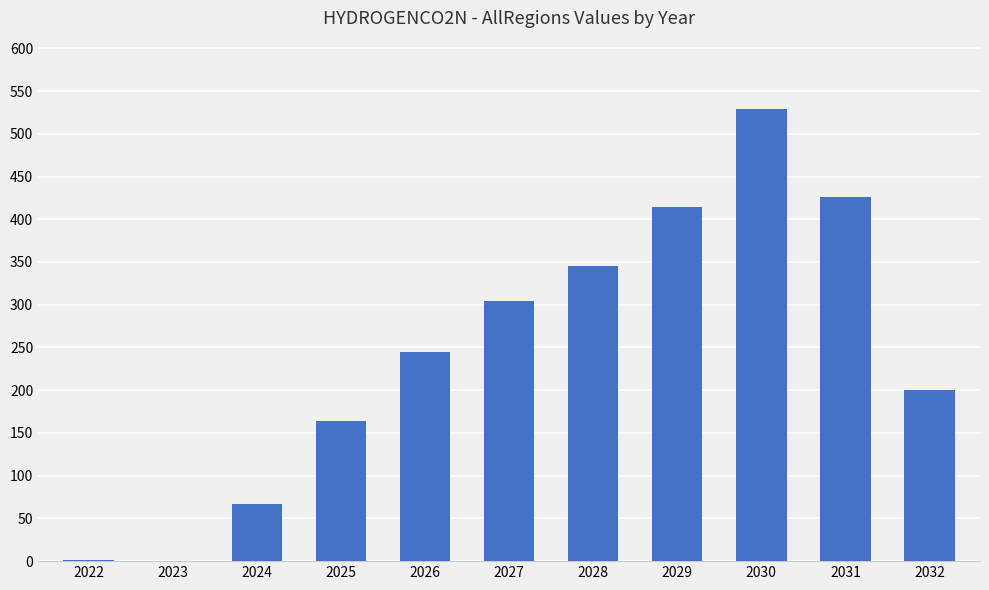

What is the average value?

245.2